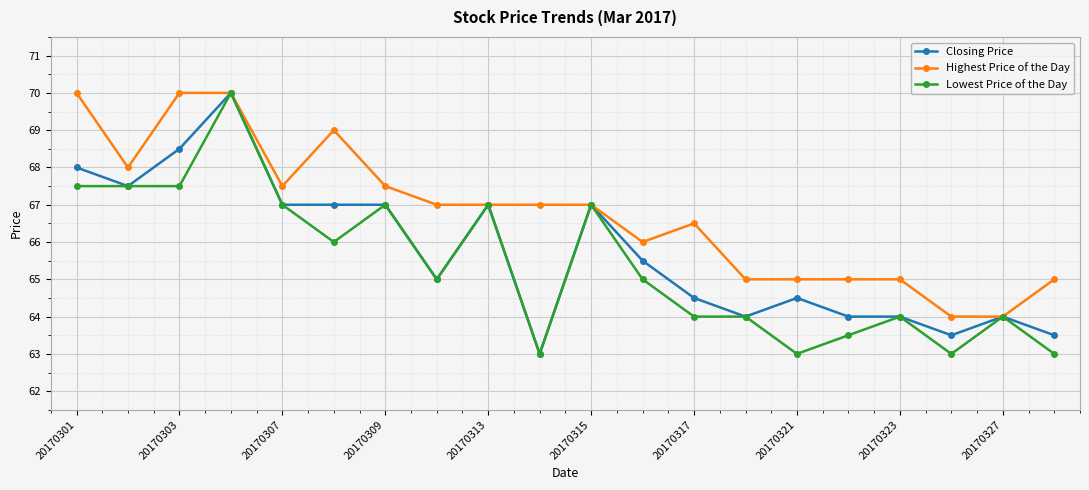

What is the value of the Closing Price point at the 16th from the left?

64.0